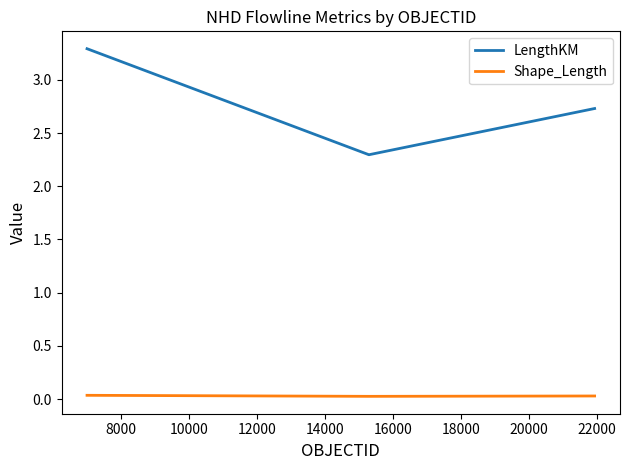

What is the difference between the maximum and second lowest values in the LengthKM series?

0.6